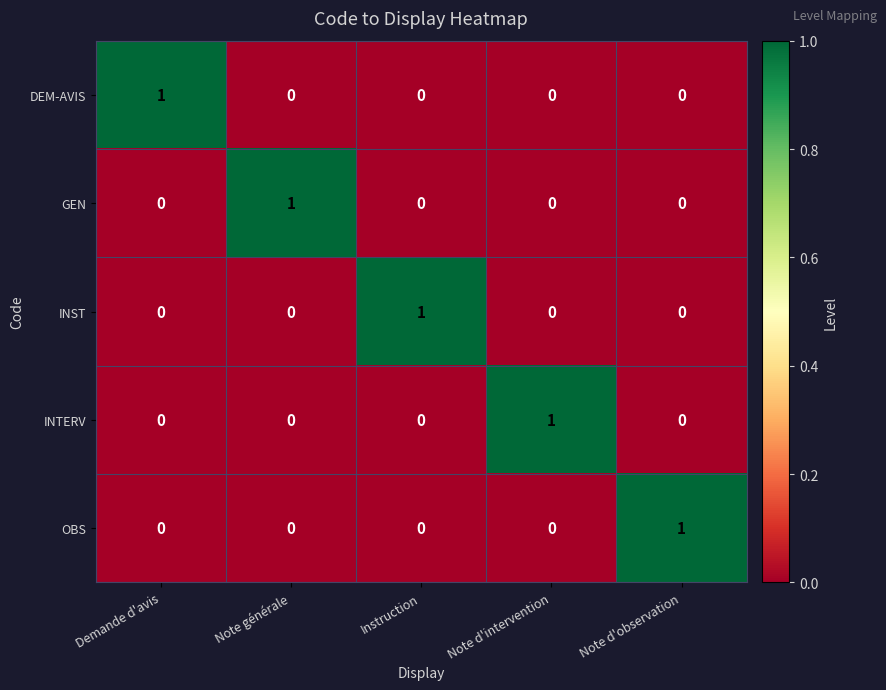

Which category has the highest value in the GEN series?

Note générale